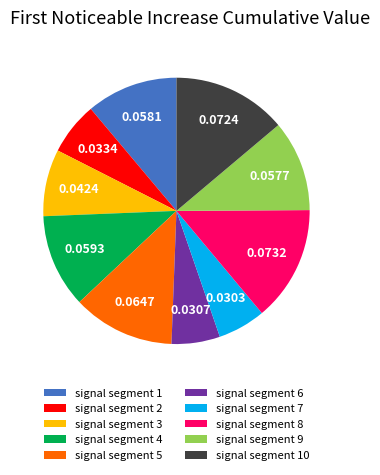

Do signal segment 3 and signal segment 1 together represent more than half of the pie?

No